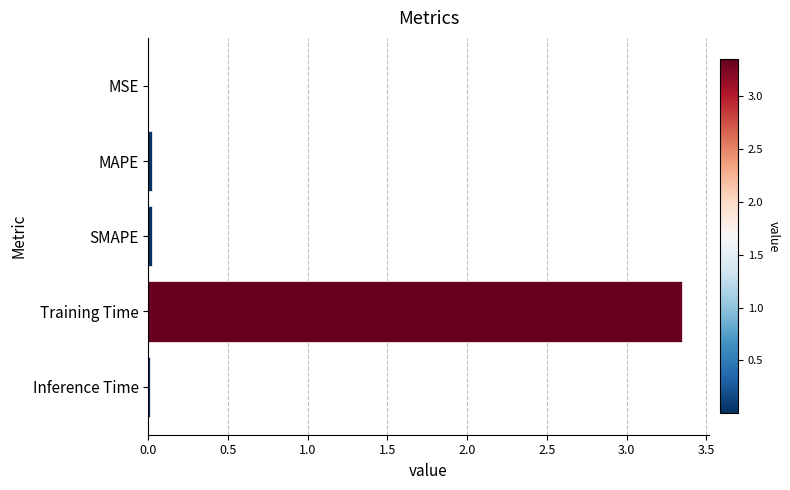

What is the average value?

0.7